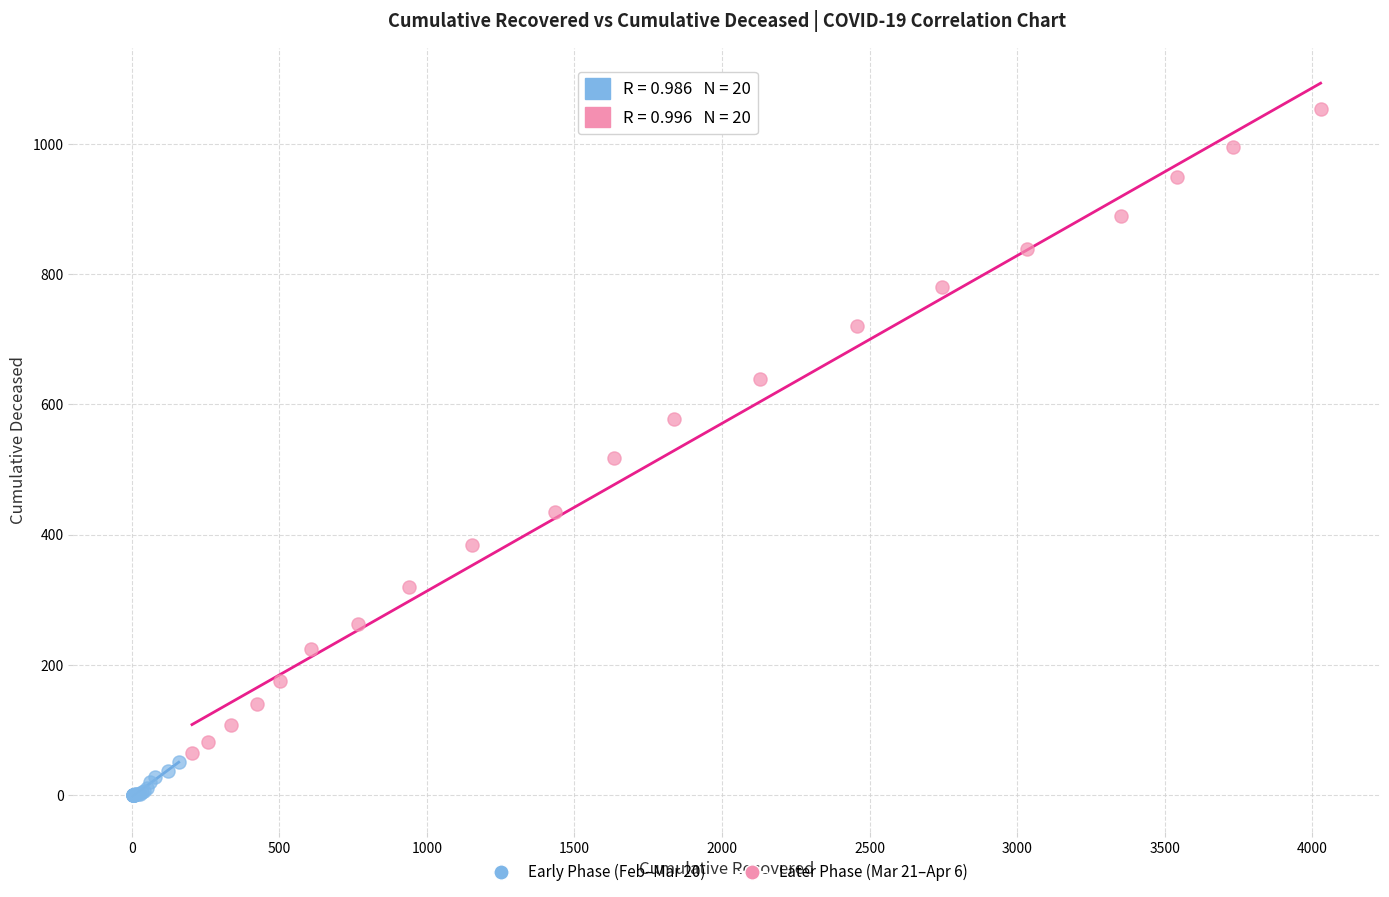

Which series contains the lowest Y value?

Early Phase (Feb–Mar 20)